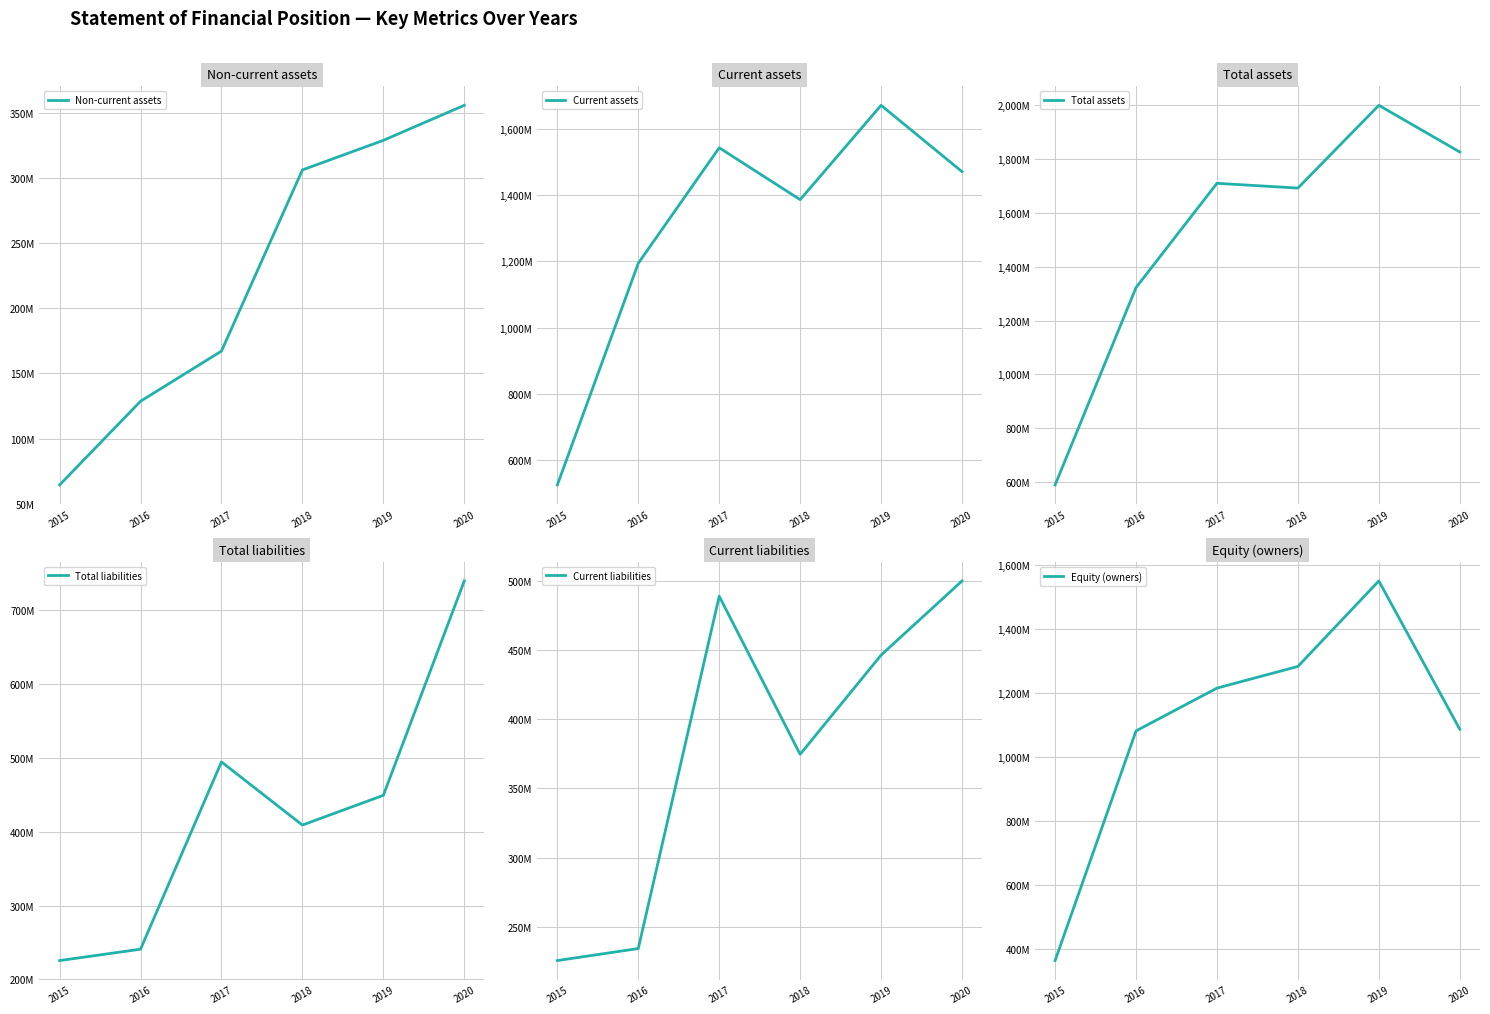

True or false: Current assets and Non-current assets cross at least once.

False